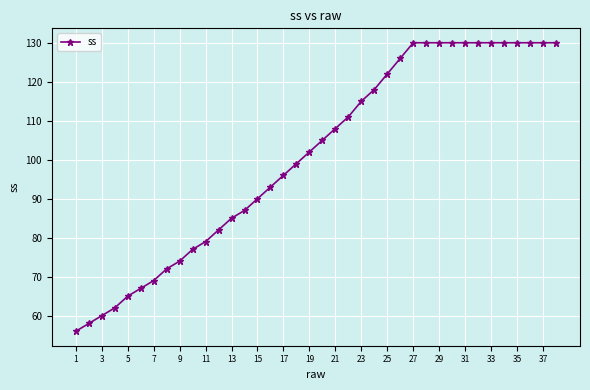

What is the sum of all values?

3838